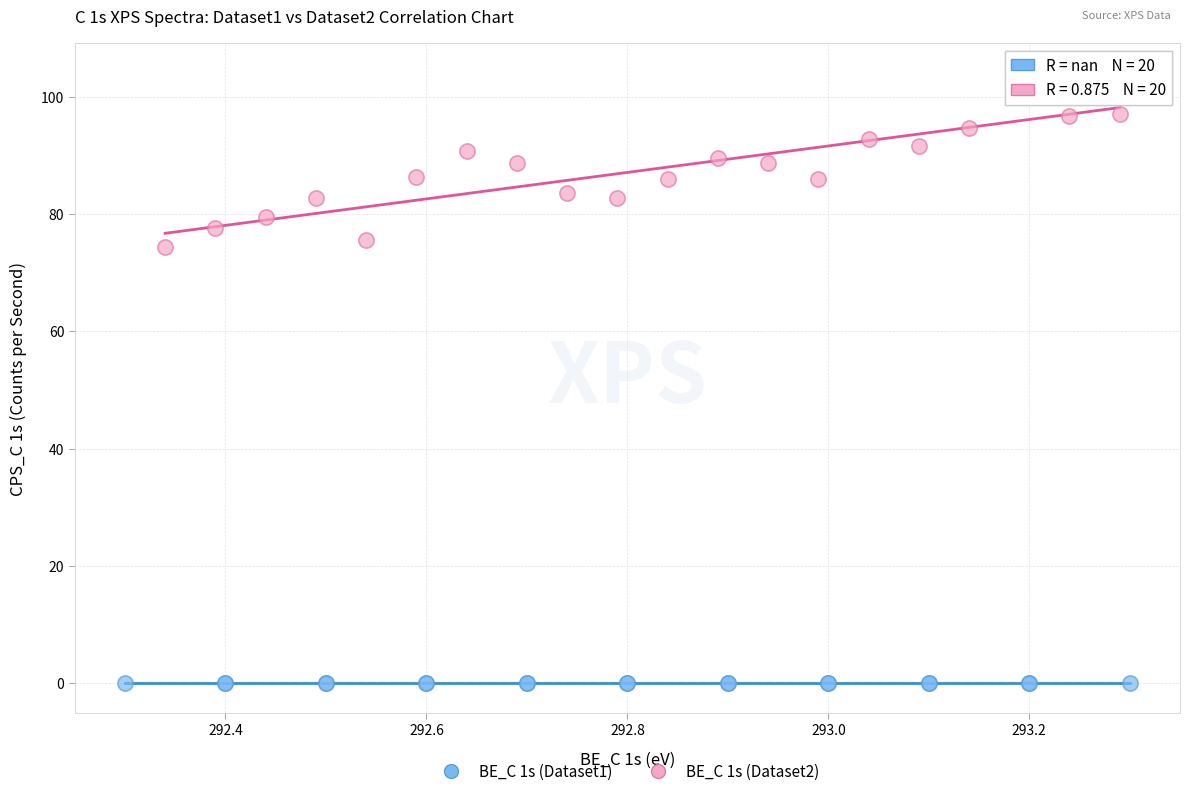

Which series contains the highest Y value?

BE_C 1s (Dataset2)